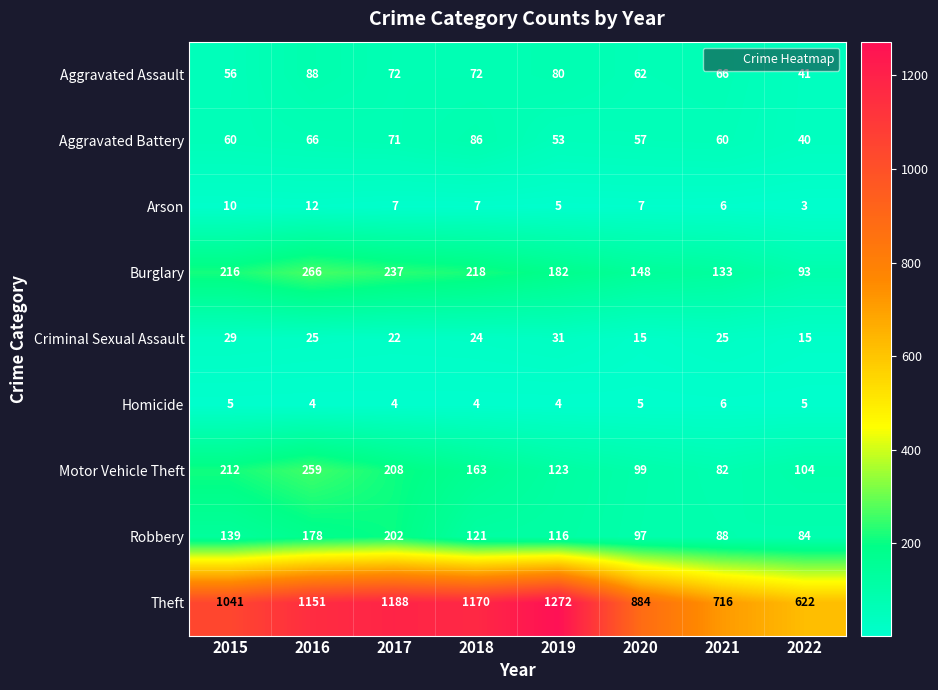

What is the total value across all series at 2019?

1866